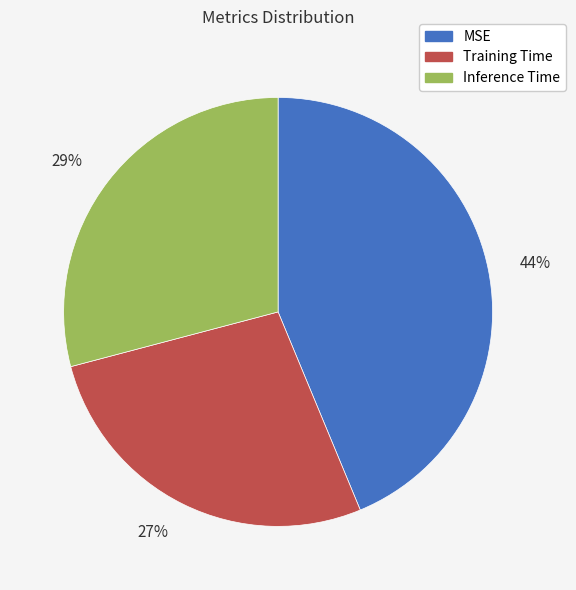

What percentage is the 29% slice, to the nearest percent?

29%